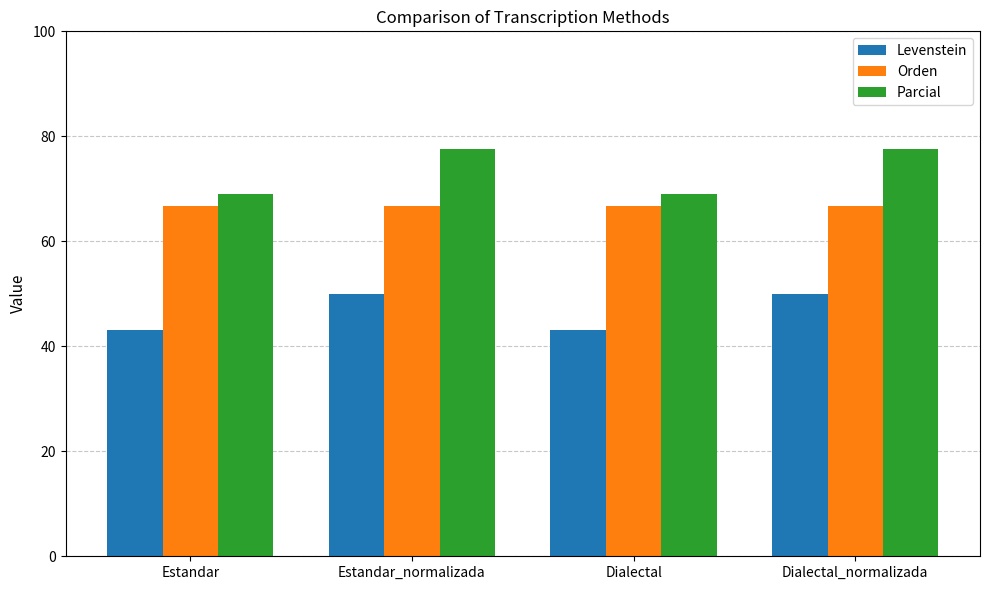

True or false: Orden has a value of 66.7 at Dialectal.

True